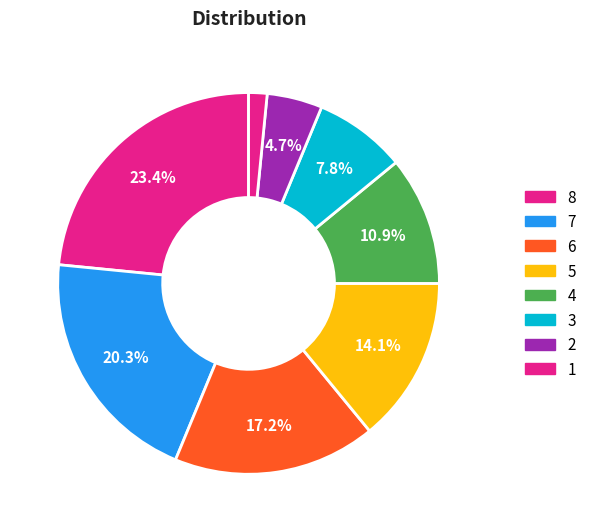

What is the smallest slice in the pie chart?

1